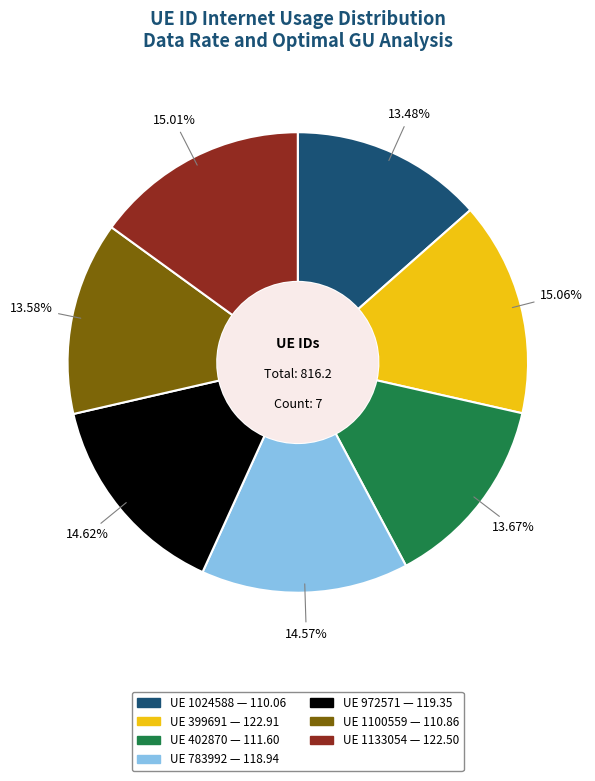

Does any single category account for the majority?

No